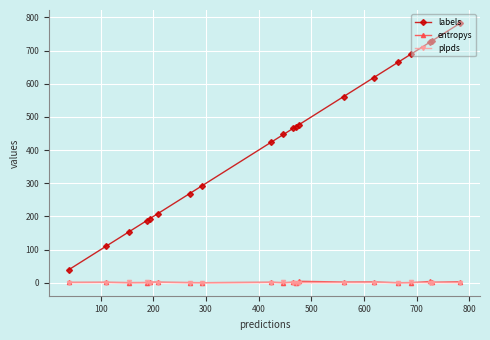

Which series has the largest total across all categories?

labels